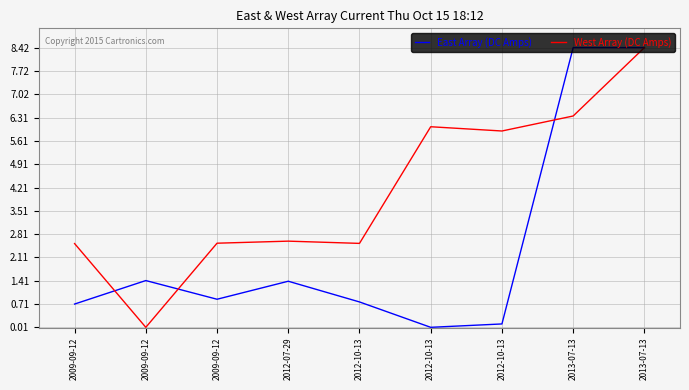

True or false: West Array (DC Amps) has a value of 4.0 at 2012-07-29.

False